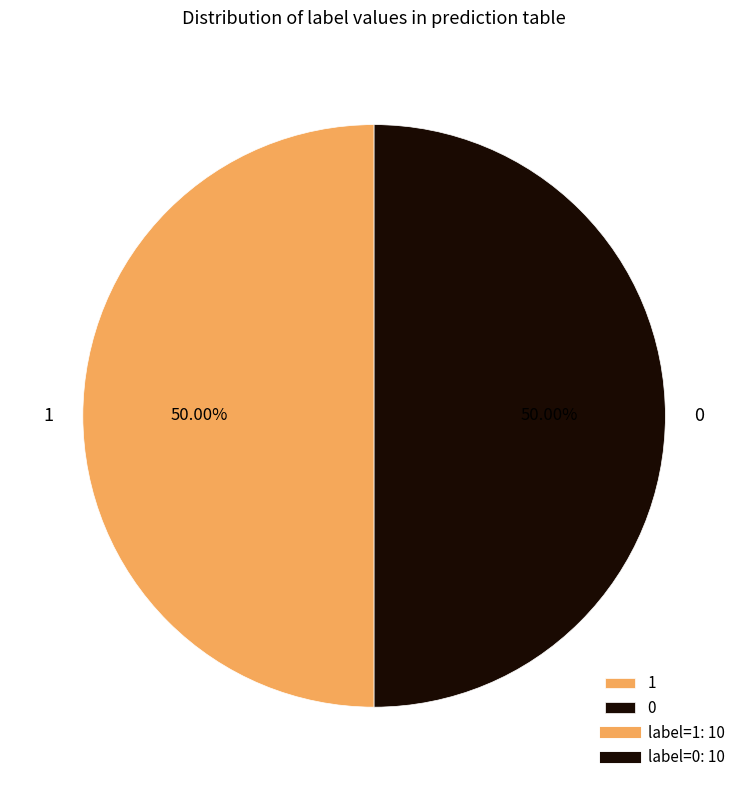

To the nearest percent, what is the average slice percentage?

50%